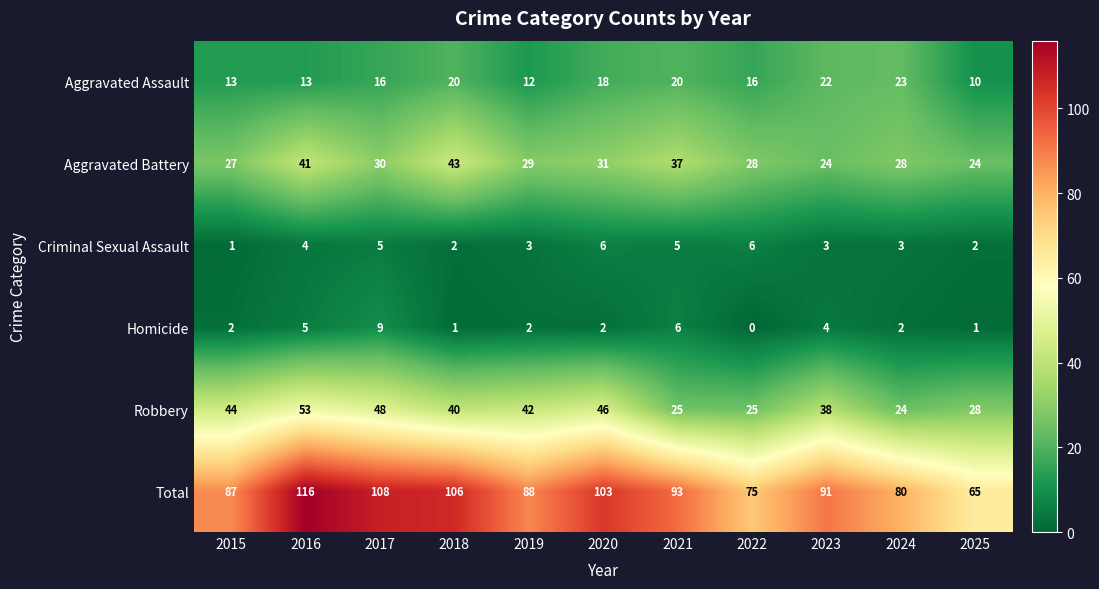

At how many categories does at least one series exceed 84?

8